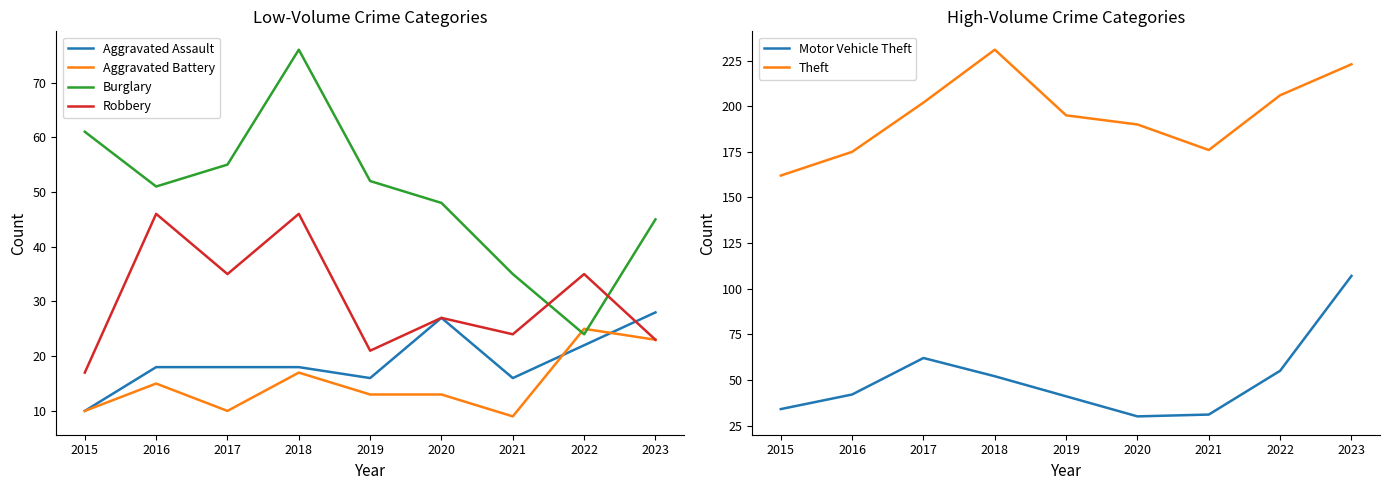

Which series has the largest total across all categories?

Theft